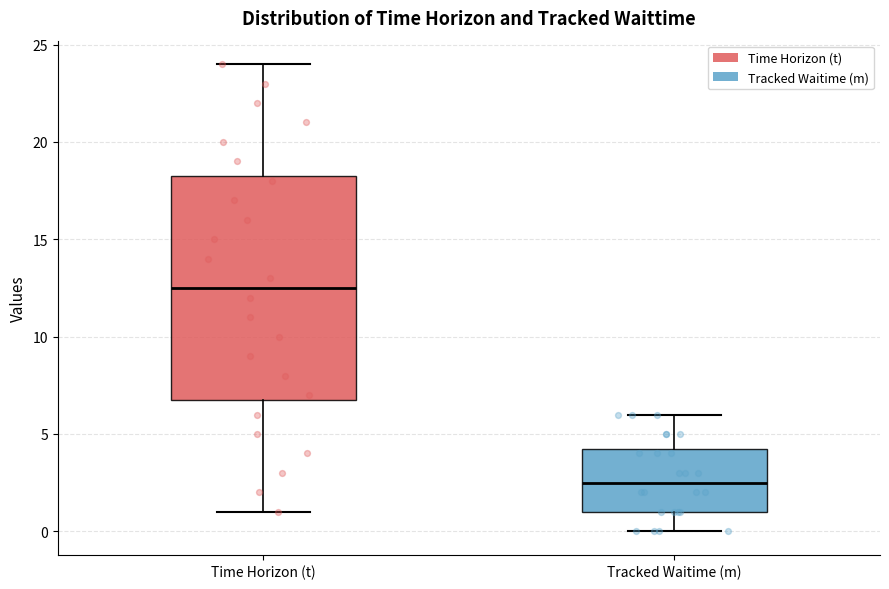

Where does the lower whisker of the box for Tracked Waitime (m) end on the y-axis? The values are not printed on the chart, so give them approximately, as read against the axis.

0.0